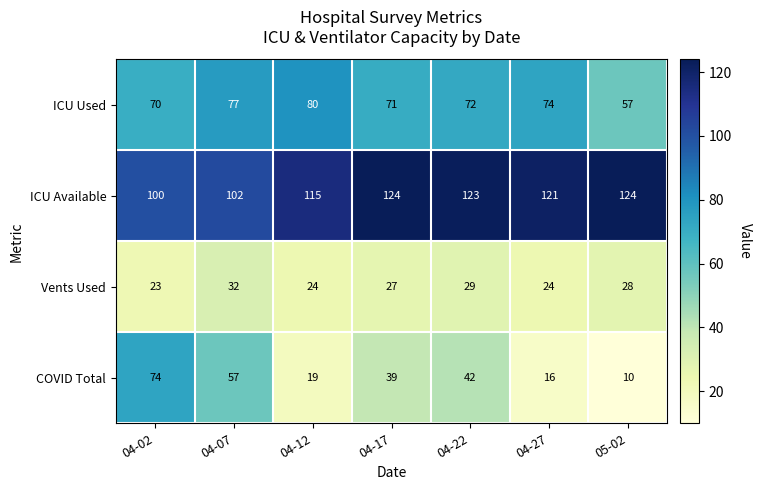

Reading left to right, list all the values displayed in this chart.

ICU Used: 04-02=70	04-07=77	04-12=80	04-17=71	04-22=72	04-27=74	05-02=57
ICU Available: 04-02=100	04-07=102	04-12=115	04-17=124	04-22=123	04-27=121	05-02=124
Vents Used: 04-02=23	04-07=32	04-12=24	04-17=27	04-22=29	04-27=24	05-02=28
COVID Total: 04-02=74	04-07=57	04-12=19	04-17=39	04-22=42	04-27=16	05-02=10